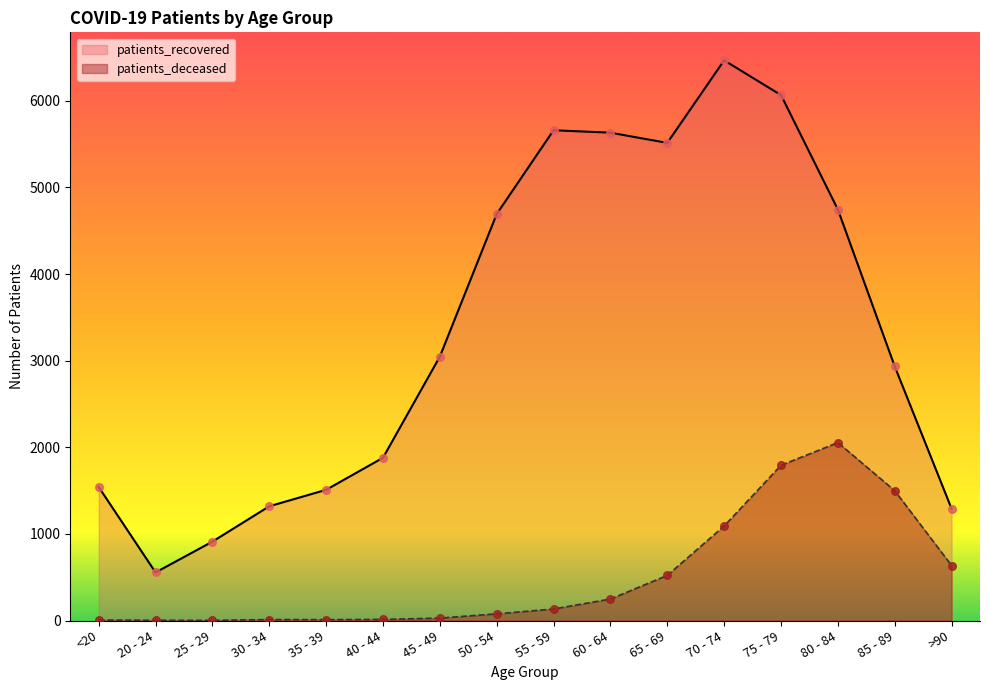

What is the total value across all series at 40 - 44?

1892